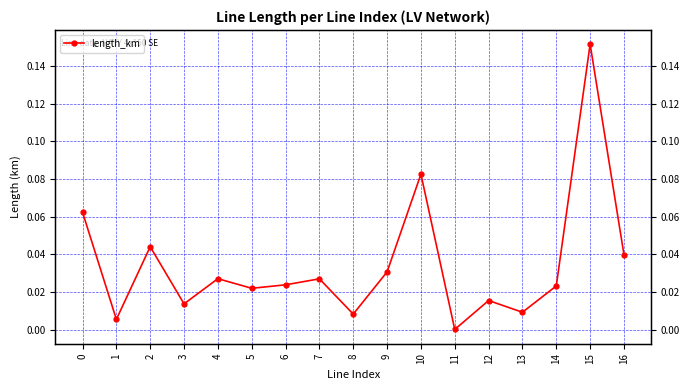

What is the difference between the maximum and minimum values?

0.2